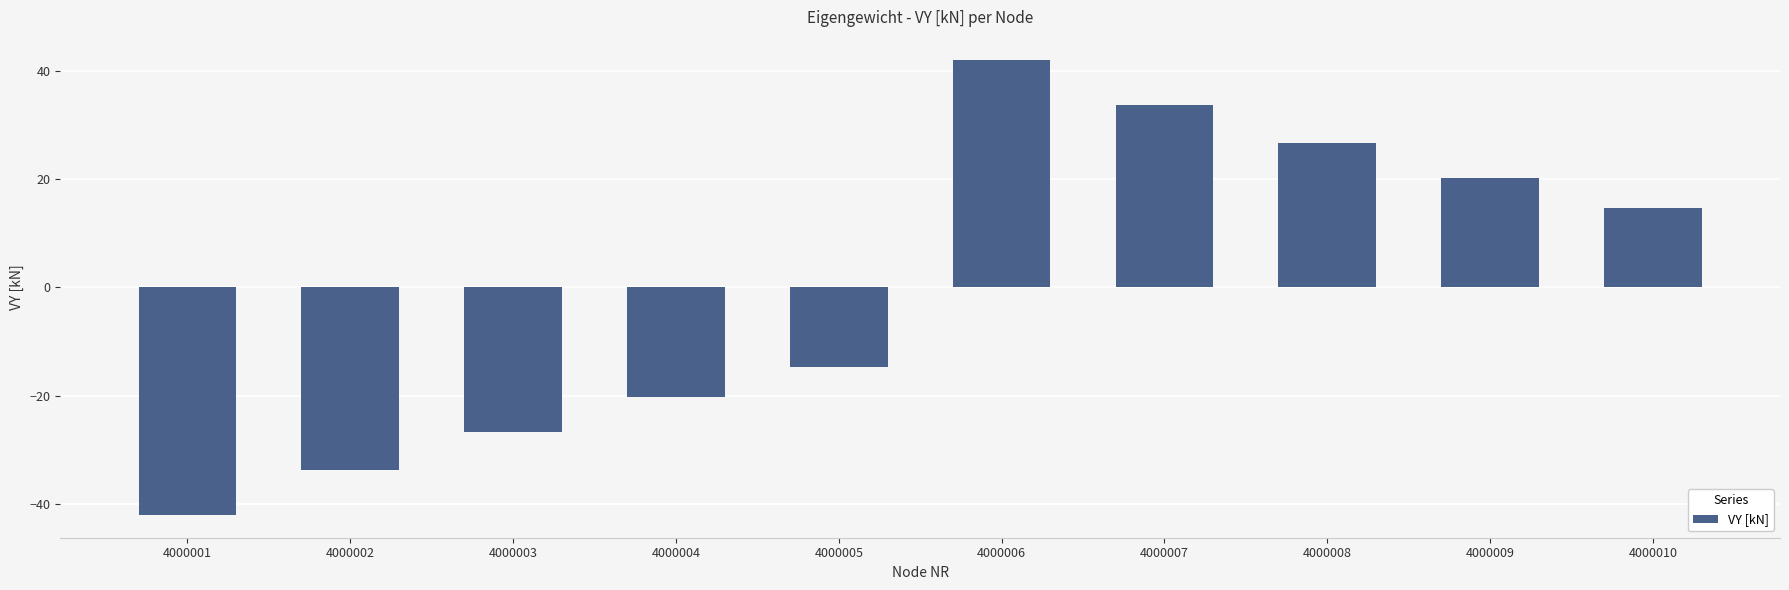

What is the sum of the values at 4000002 and 4000010?

-19.1